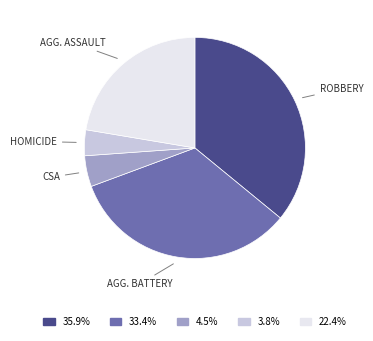

How many slices are in this pie chart?

5